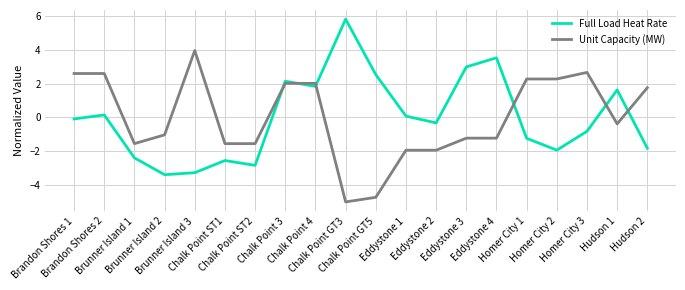

Is it true that Full Load Heat Rate equals -1.8 at Hudson 2?

True